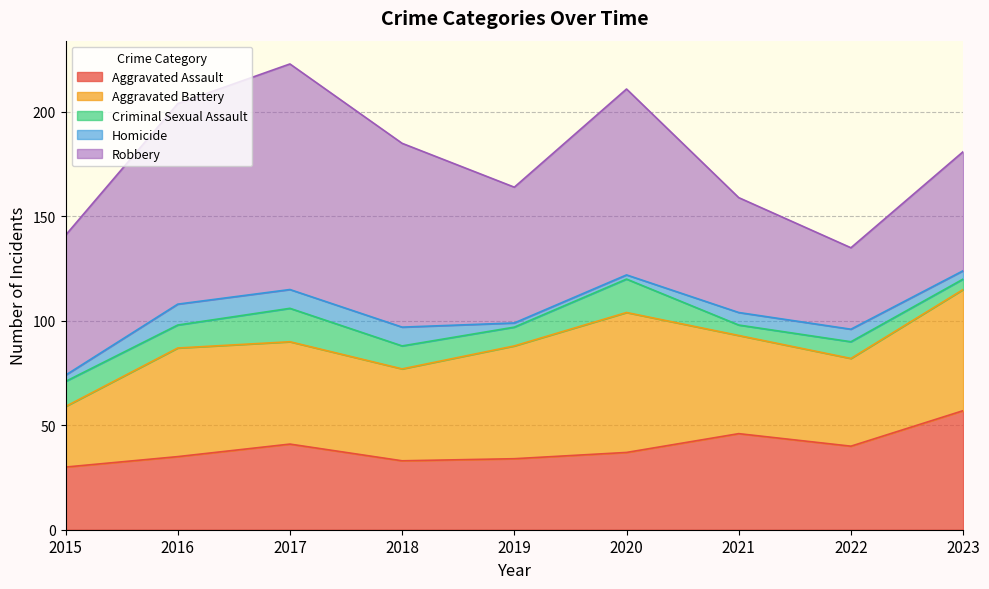

Which series changed the most between 2015 and 2018?

Robbery